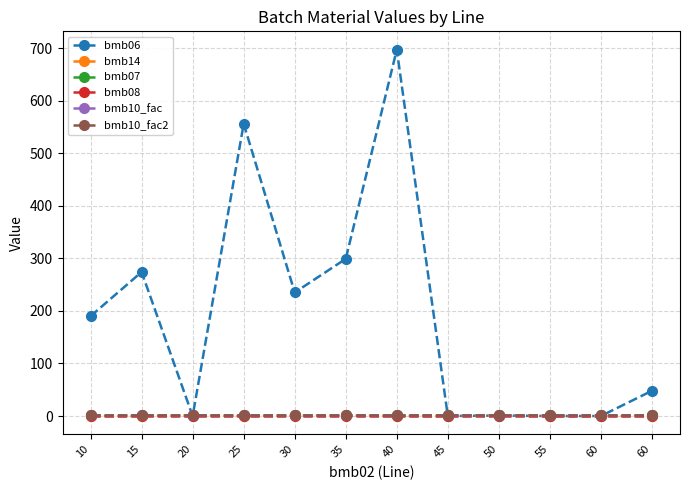

Does the chart have visible grid lines?

Yes